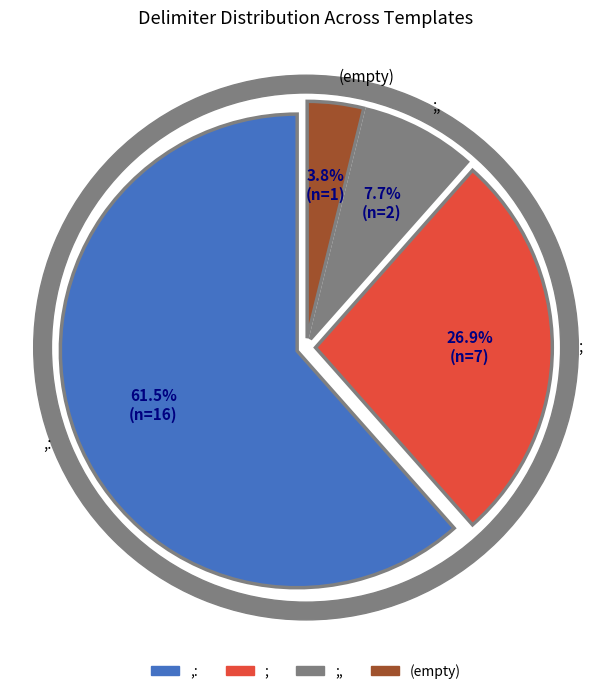

How many slices are in this pie chart?

4